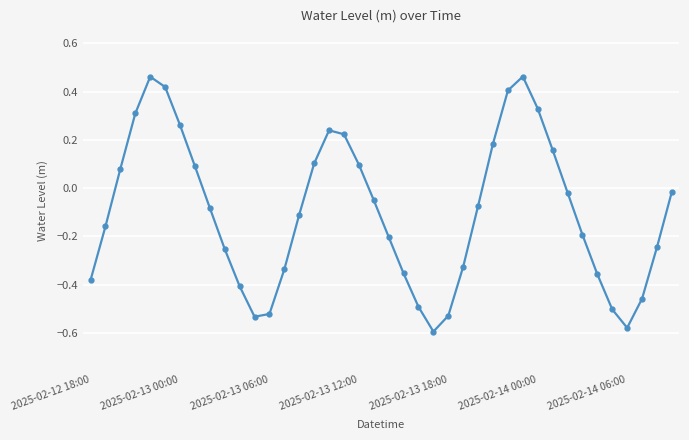

True or false: there are more than 1 points higher than both neighbors.

True